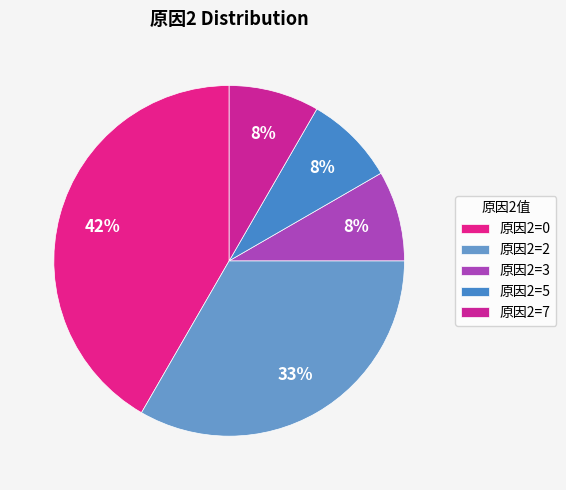

How many segments does this pie chart have?

5